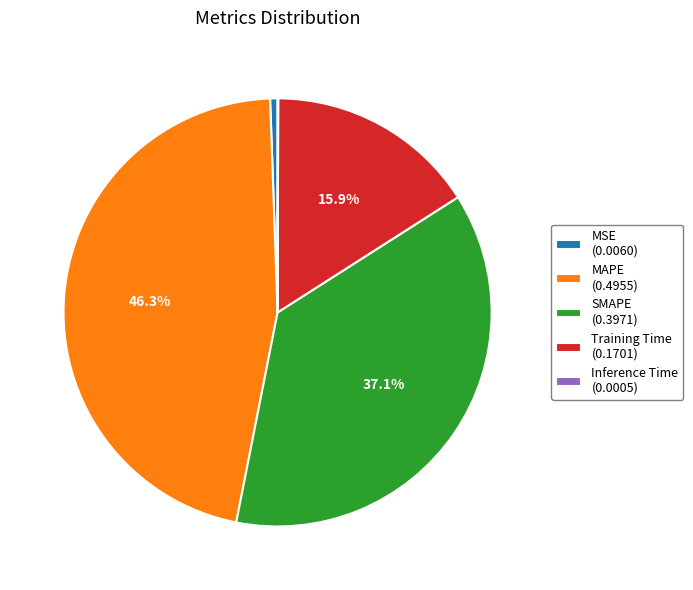

To the nearest percent, what is the average slice percentage?

20%